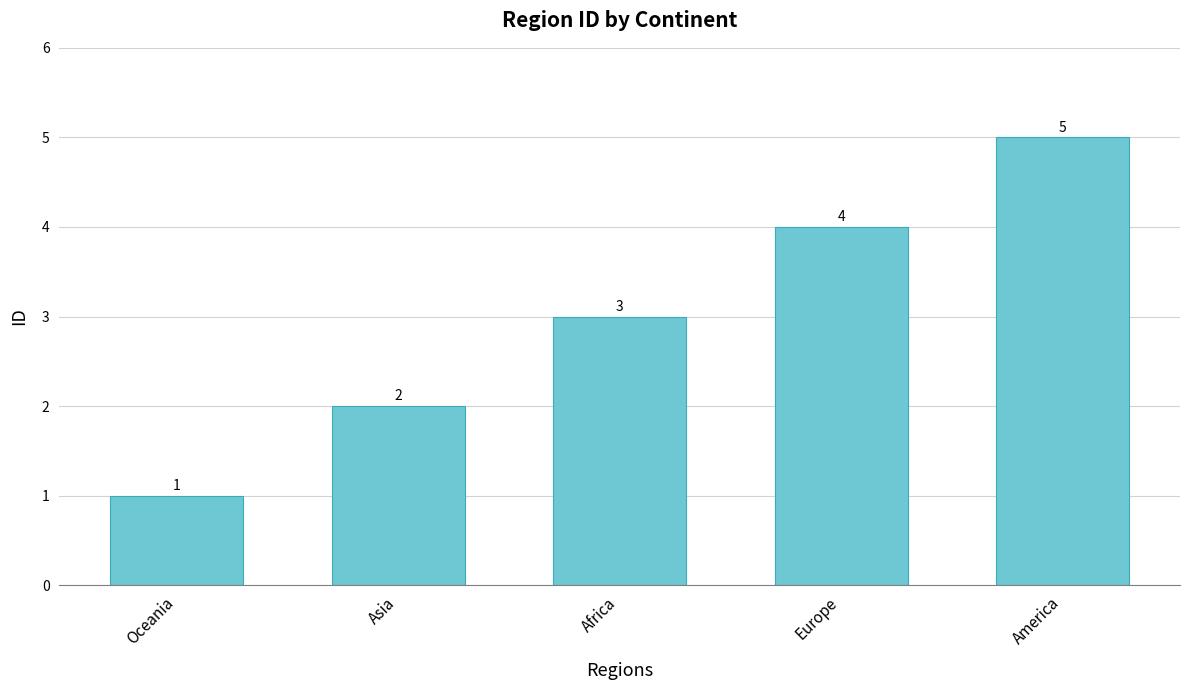

What is the label of the 2nd bar from the left?

Asia